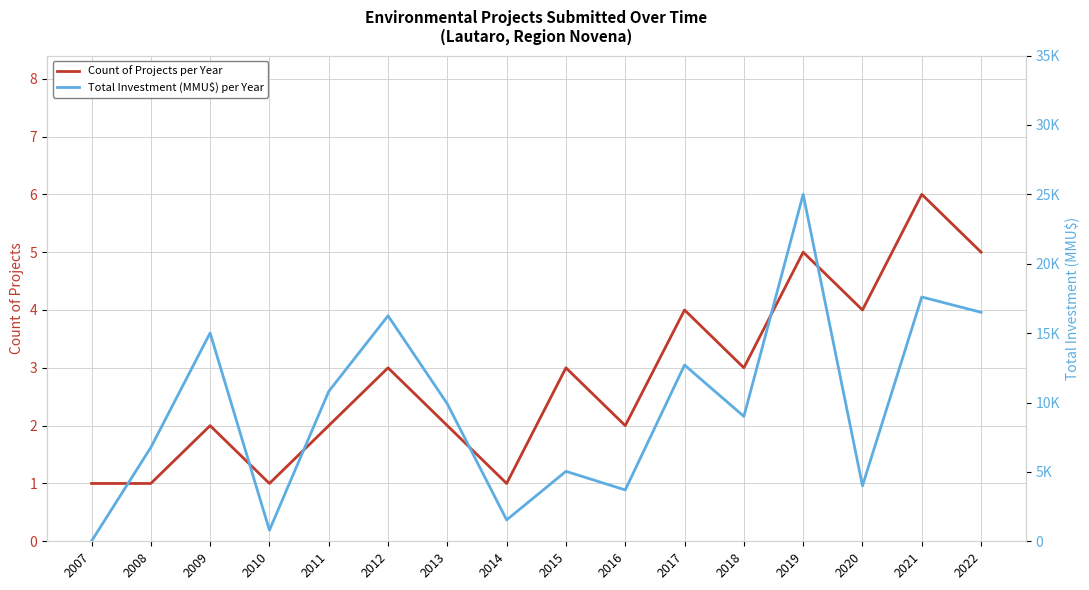

True or false: Count of Projects per Year and Total Investment (MMU$) per Year cross at least once.

False